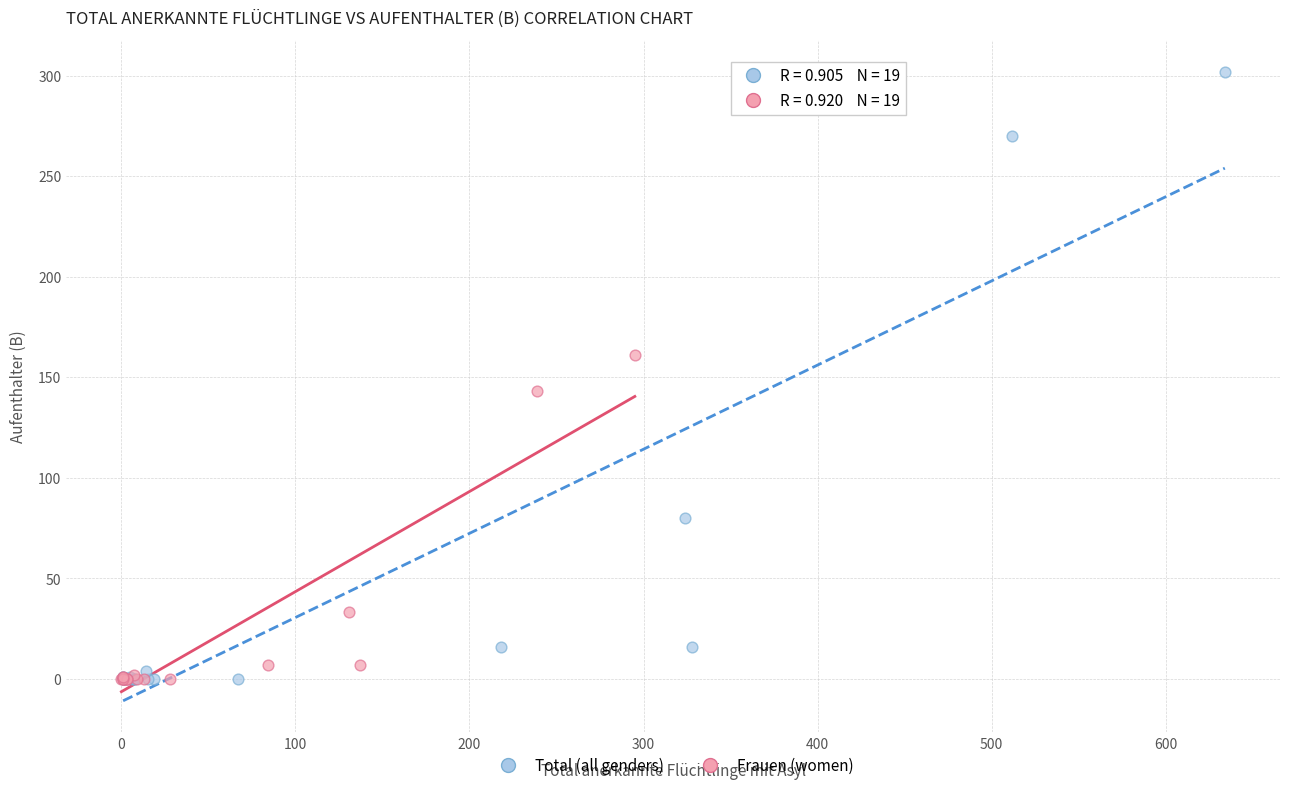

Which series has the largest Y range (max minus min)?

Total (all genders)